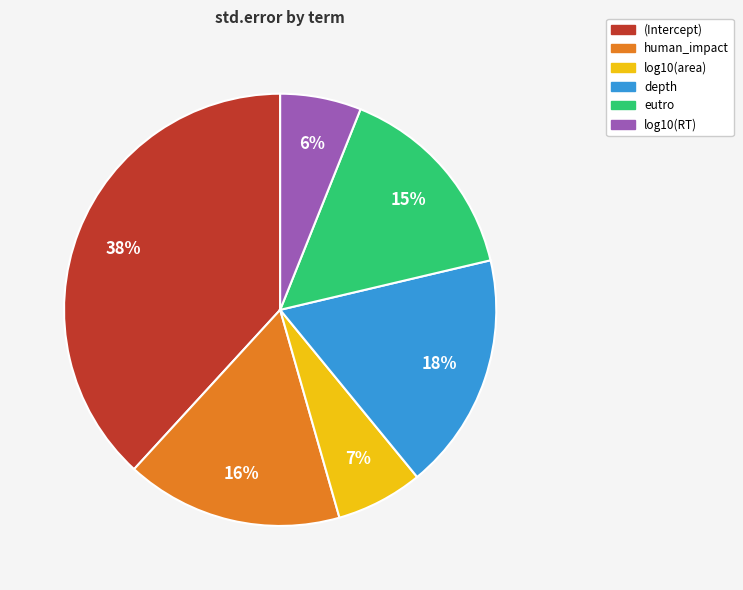

Does depth account for over 50% of the chart?

No